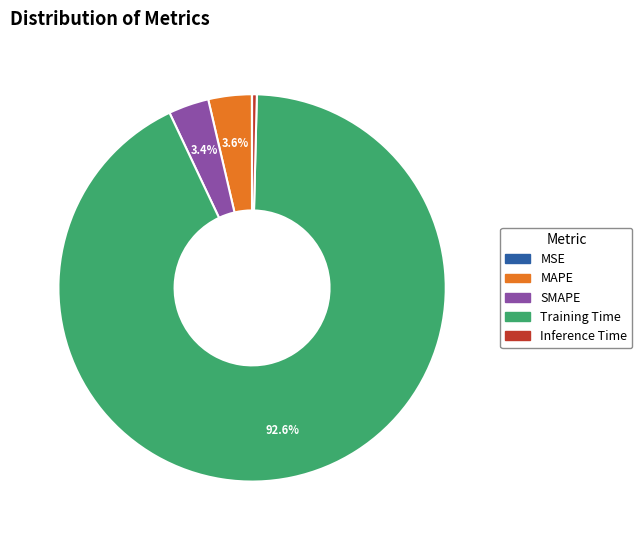

What percentage is the SMAPE slice, to the nearest percent?

3%